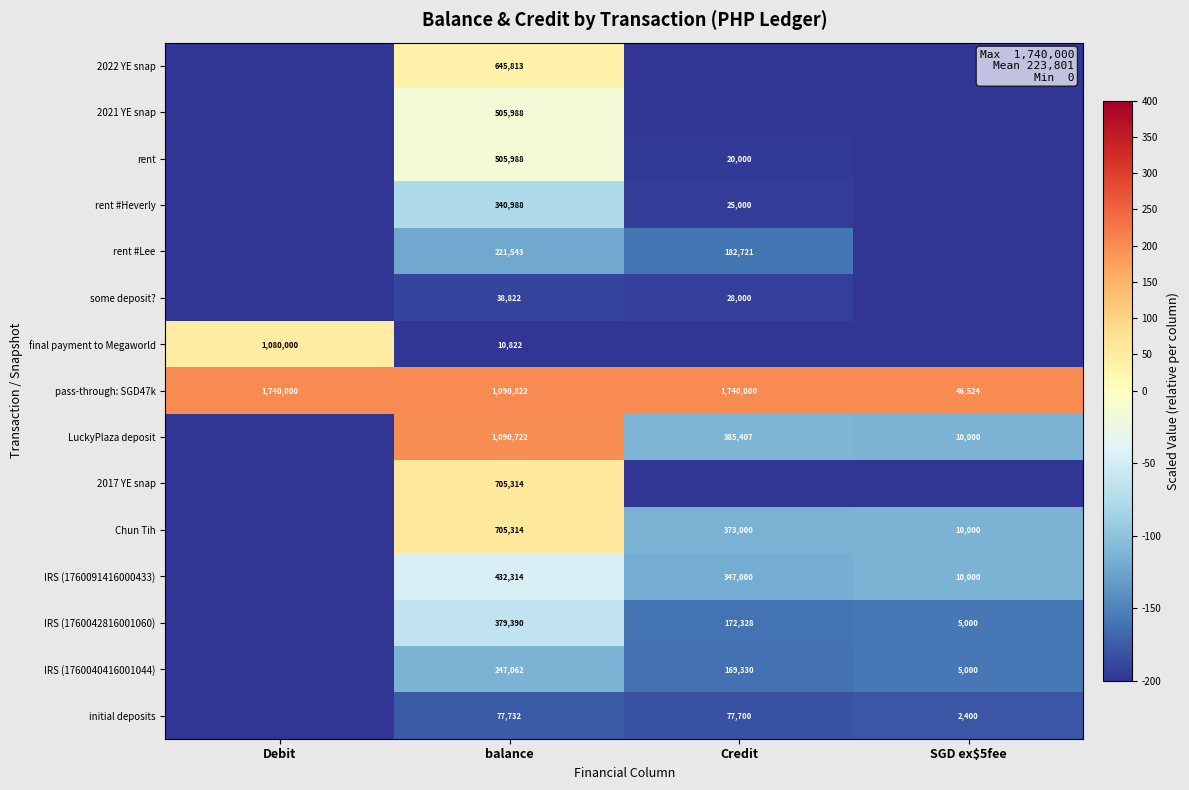

Is it true that initial deposits equals 116579 at Credit?

False